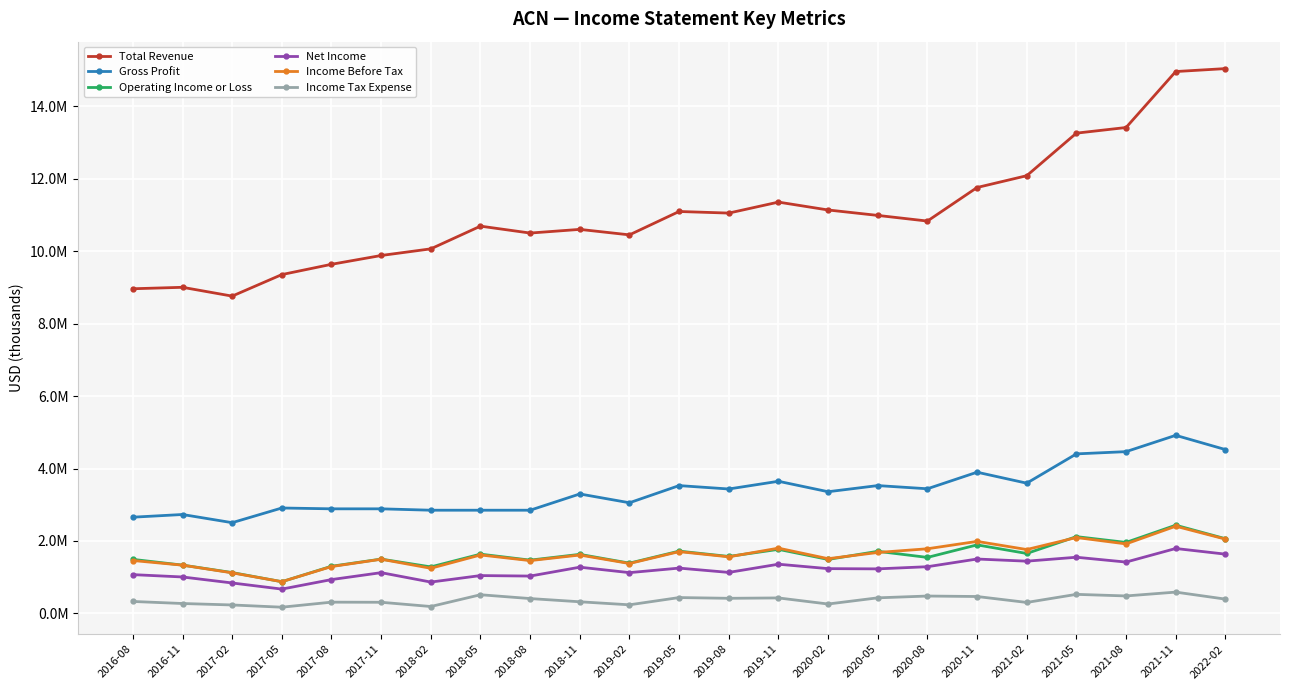

The value of Income Before Tax at 2017-11 is 700359. True or false?

False